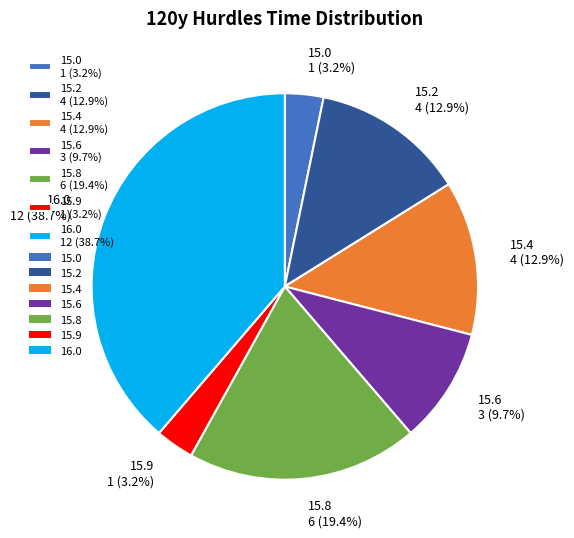

Is 15.6 the majority of the pie?

No